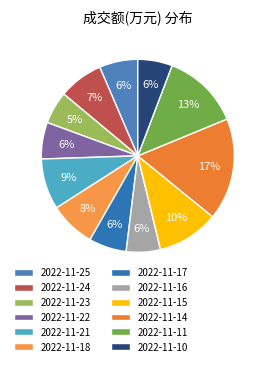

How much of the chart is everything except 2022-11-10?

94.2%